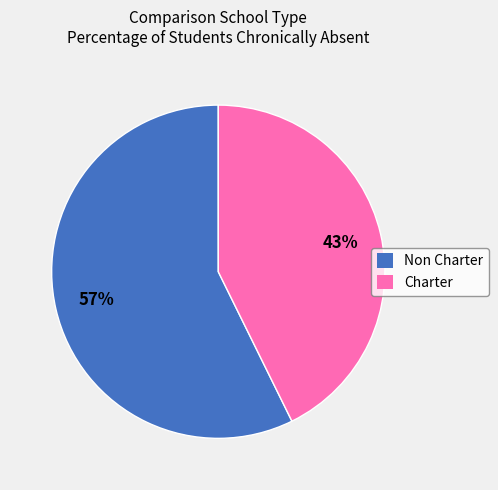

How many segments does this pie chart have?

2